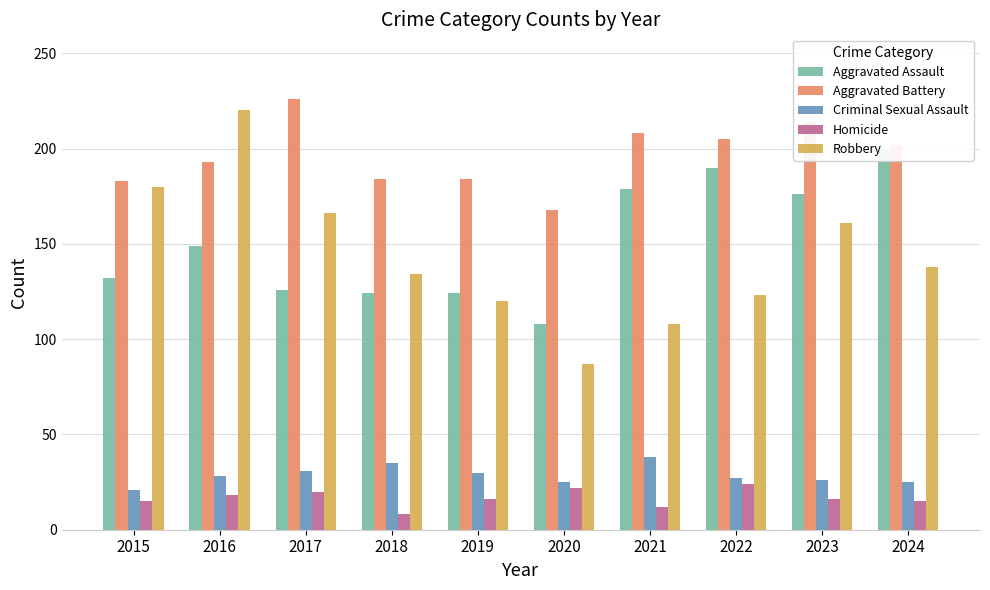

Which series has the largest total across all categories?

Aggravated Battery